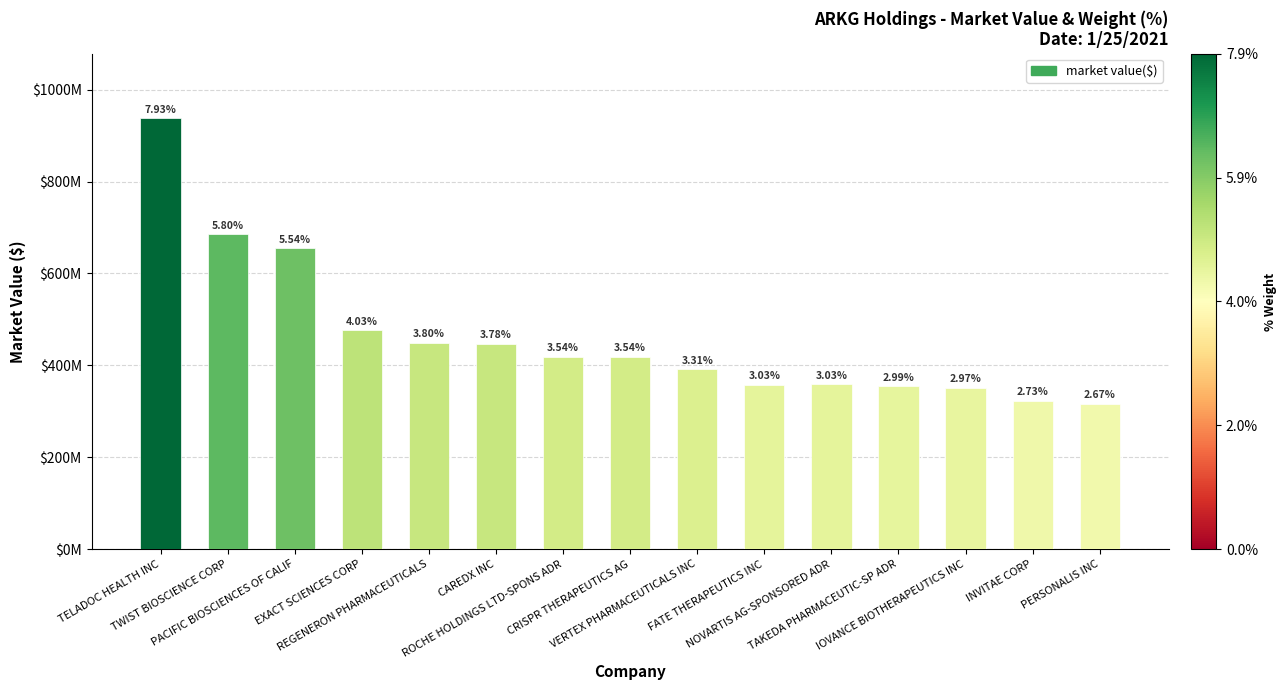

What is the value of the 4th bar from the left?

476370403.5